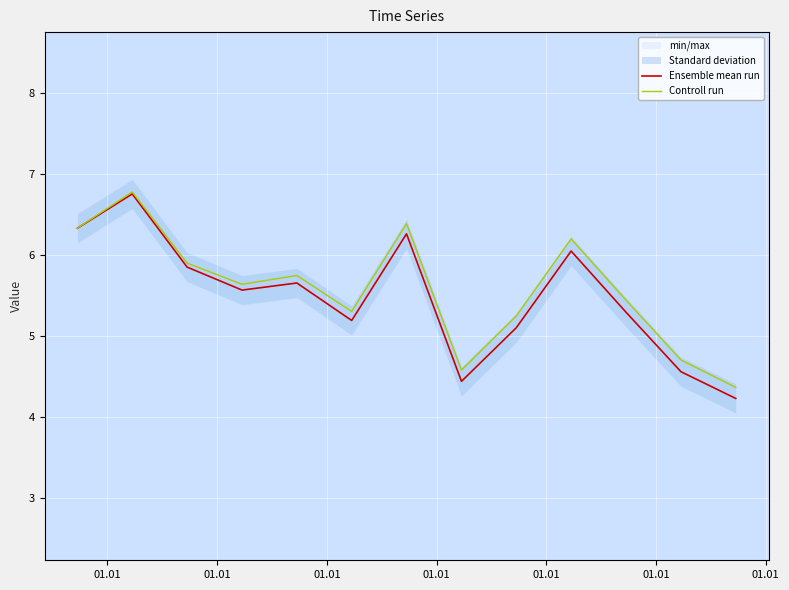

Which series has the largest total across all categories?

Controll run